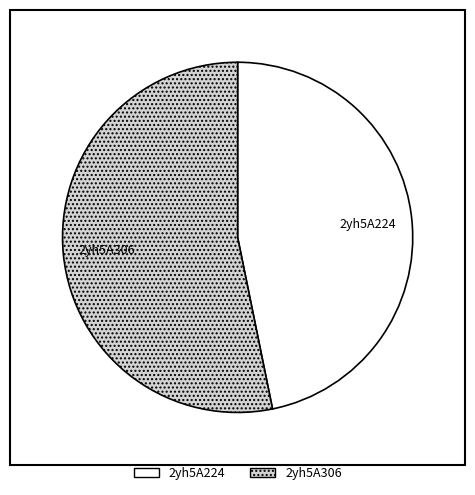

Is the sum of 2yh5A224 and 2yh5A306 greater than half?

Yes